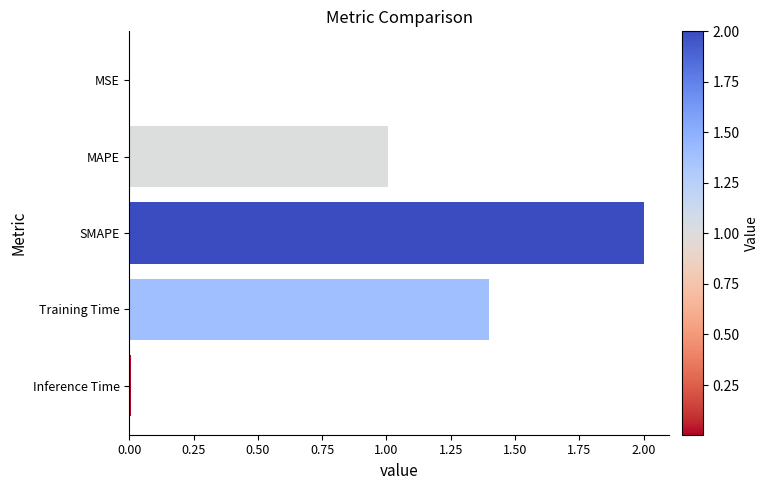

True or false: the data shows 0.7 at MAPE.

False